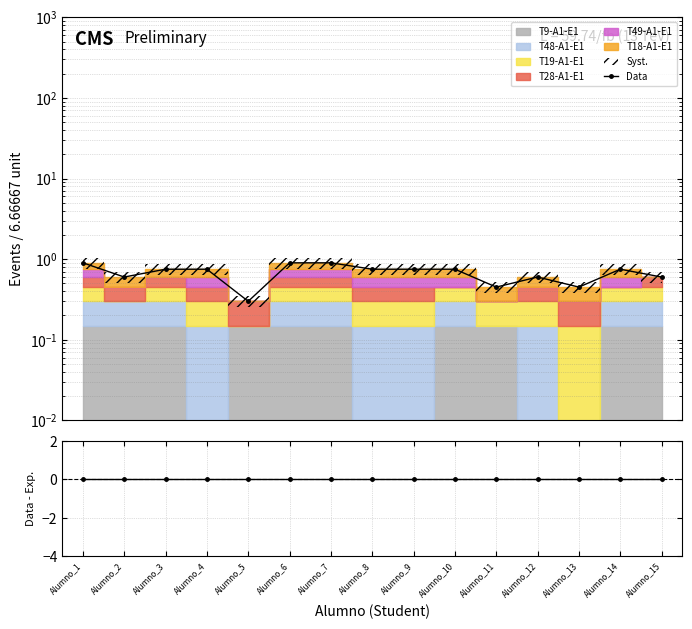

True or false: Data and Data - Expected intersect in this chart.

False